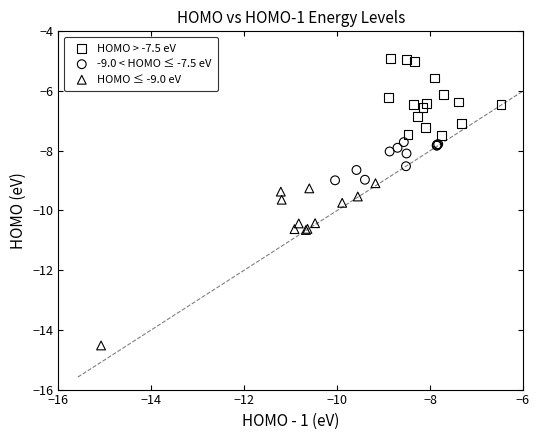

Which series has the widest spread of Y values?

HOMO ≤ -9.0 eV